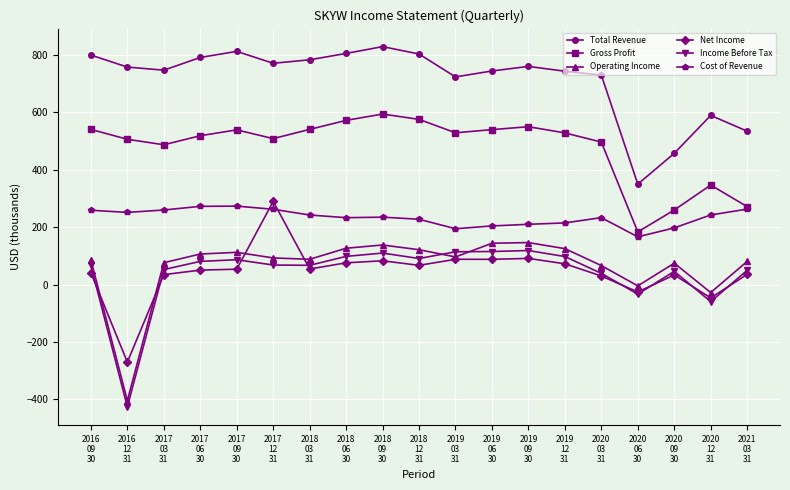

True or false: Gross Profit and Net Income intersect in this chart.

False